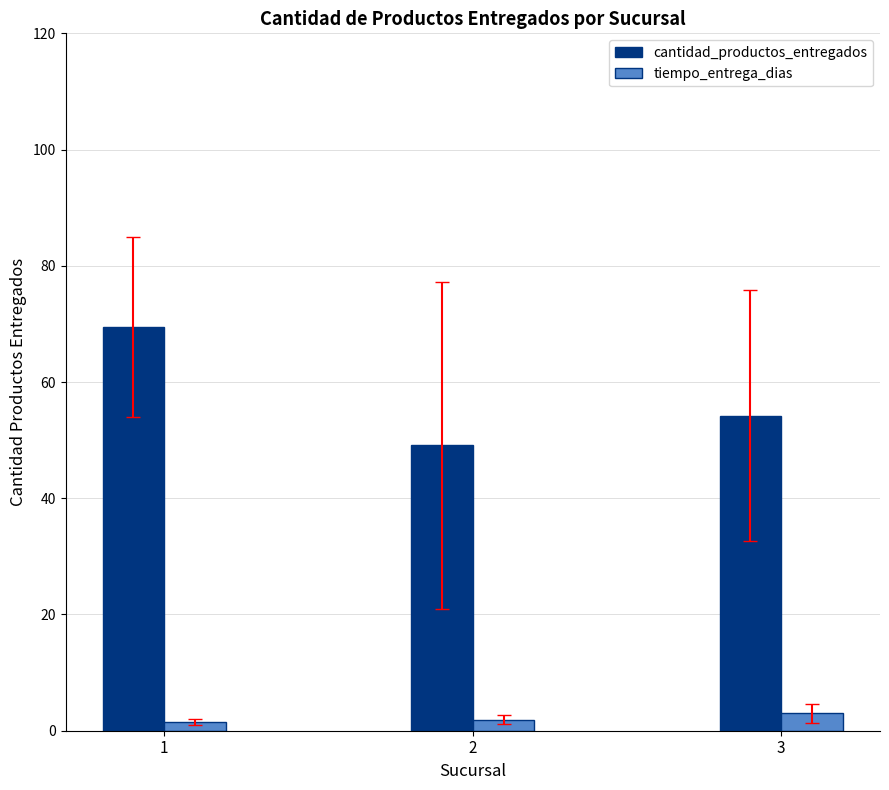

How many data points does each series have?

3